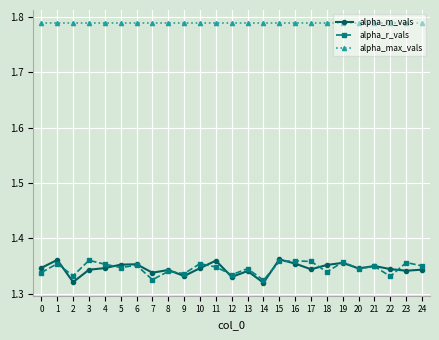

True or false: alpha_r_vals and alpha_m_vals cross at least once.

True